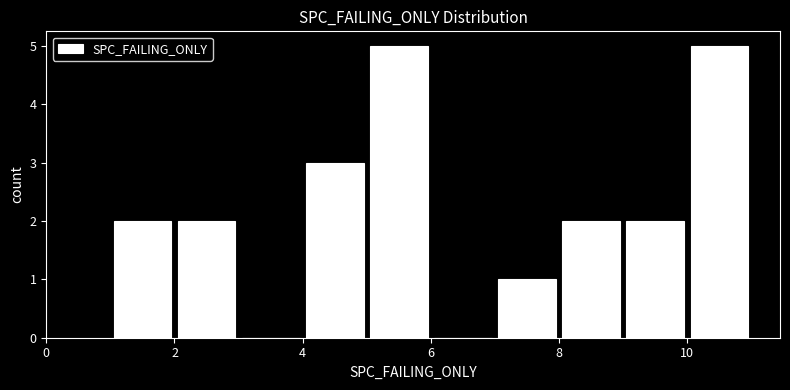

Reading left to right, transcribe this chart: for each bar, give the range it covers on the x-axis and its height. The values are not printed on the chart, so give them approximately, as read against the axis.

1 to 2: 2
2 to 3: 2
3 to 4: 0
4 to 5: 3
5 to 6: 5
6 to 7: 0
7 to 8: 1
8 to 9: 2
9 to 10: 2
10 to 11: 5